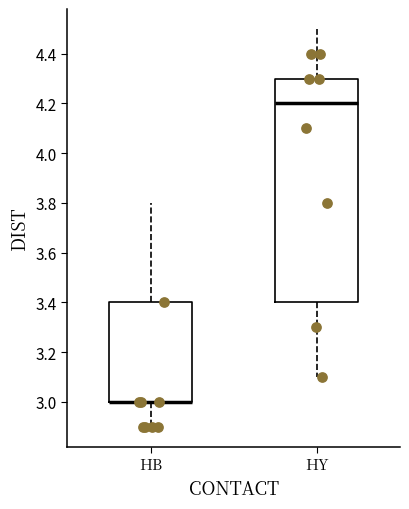

Reading left to right, transcribe this box plot: for each box, give where its median line is, the range the box spans, and where its two whiskers end, as read against the y-axis. The values are not printed on the chart, so give them approximately, as read against the axis.

HB: median 3.0 (drawn on the box's lower edge), box 3.0 to 3.4, whiskers 2.9 to 3.8
HY: median 4.2, box 3.4 to 4.3, whiskers 3.1 to 4.5